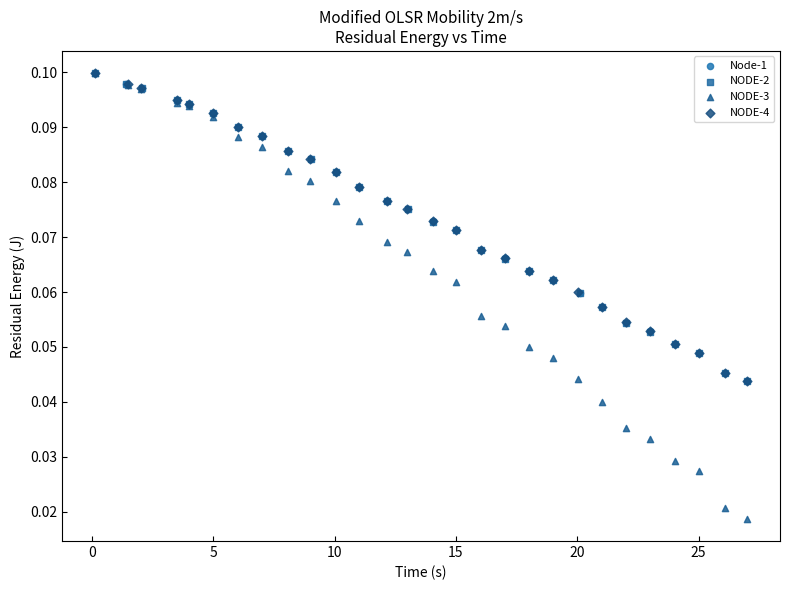

Which series contains the lowest Y value?

NODE-3